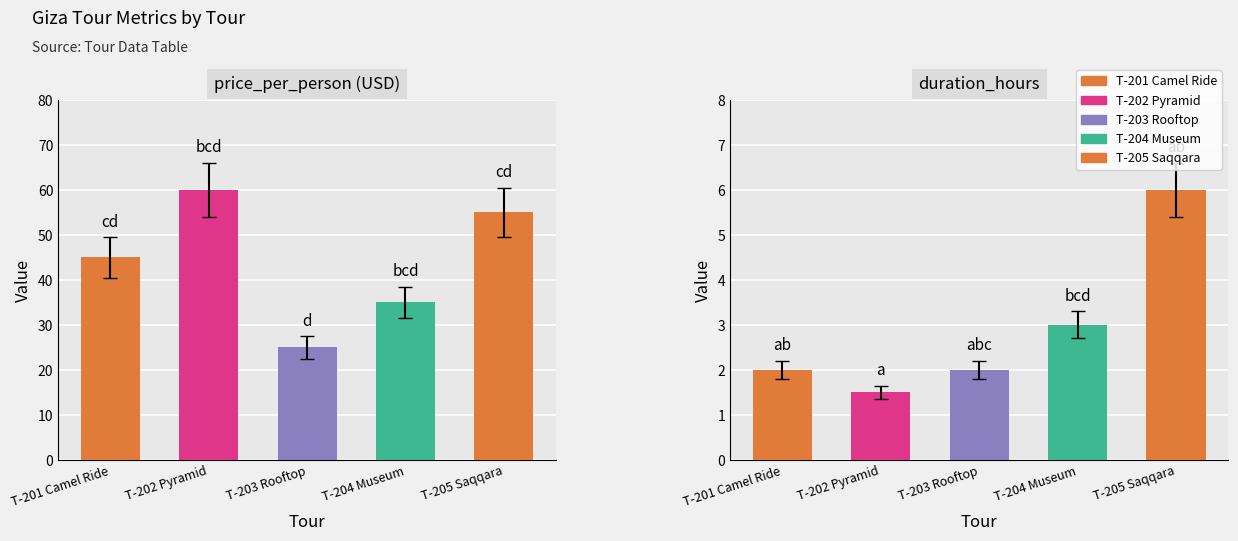

At how many categories does at least one series exceed 14?

5